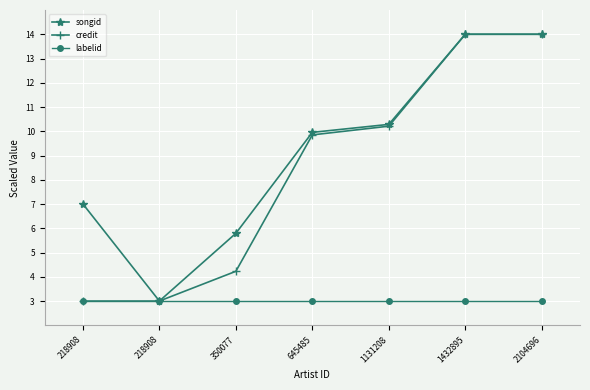

How many lines are shown in the chart?

3